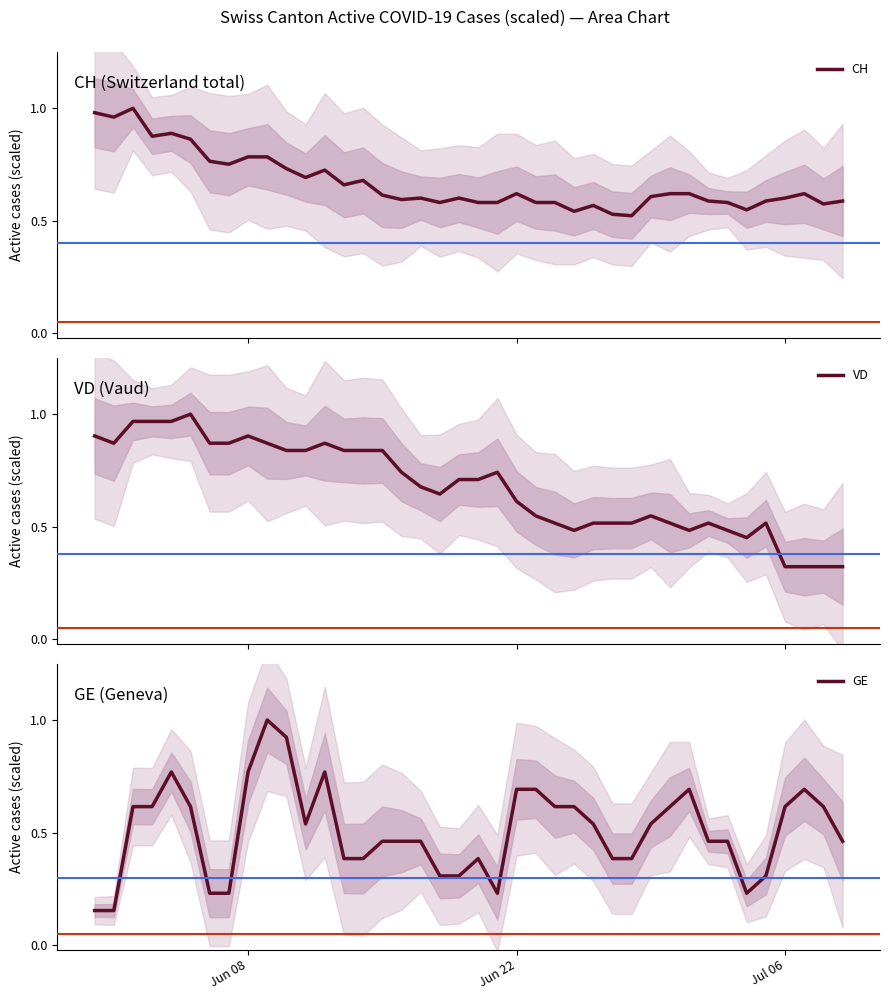

Reading right to left, list all the values displayed in this chart.

CH: 0.6	0.6	0.6	0.6	0.6	0.5	0.6	0.6	0.6	0.6	0.6	0.5	0.5	0.6	0.5	0.6	0.6	0.6	0.6	0.6	0.6	0.6	0.6	0.6	0.6	0.7	0.7	0.7	0.7	0.7	0.8	0.8	0.8	0.8	0.9	0.9	0.9	1.0	1.0	1.0
VD: 0.3	0.3	0.3	0.3	0.5	0.5	0.5	0.5	0.5	0.5	0.5	0.5	0.5	0.5	0.5	0.5	0.5	0.6	0.7	0.7	0.7	0.6	0.7	0.7	0.8	0.8	0.8	0.9	0.8	0.8	0.9	0.9	0.9	0.9	1.0	1.0	1.0	1.0	0.9	0.9
GE: 0.5	0.6	0.7	0.6	0.3	0.2	0.5	0.5	0.7	0.6	0.5	0.4	0.4	0.5	0.6	0.6	0.7	0.7	0.2	0.4	0.3	0.3	0.5	0.5	0.5	0.4	0.4	0.8	0.5	0.9	1.0	0.8	0.2	0.2	0.6	0.8	0.6	0.6	0.2	0.2